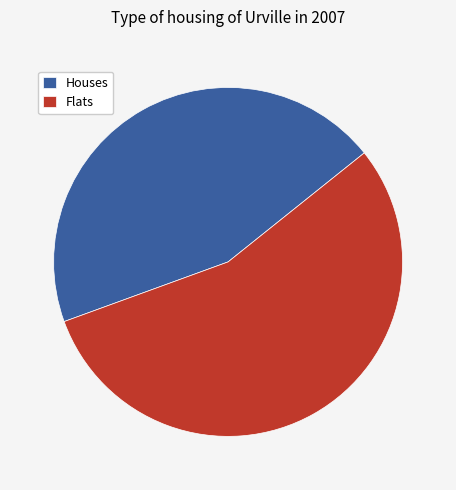

How many slices are in this pie chart?

2